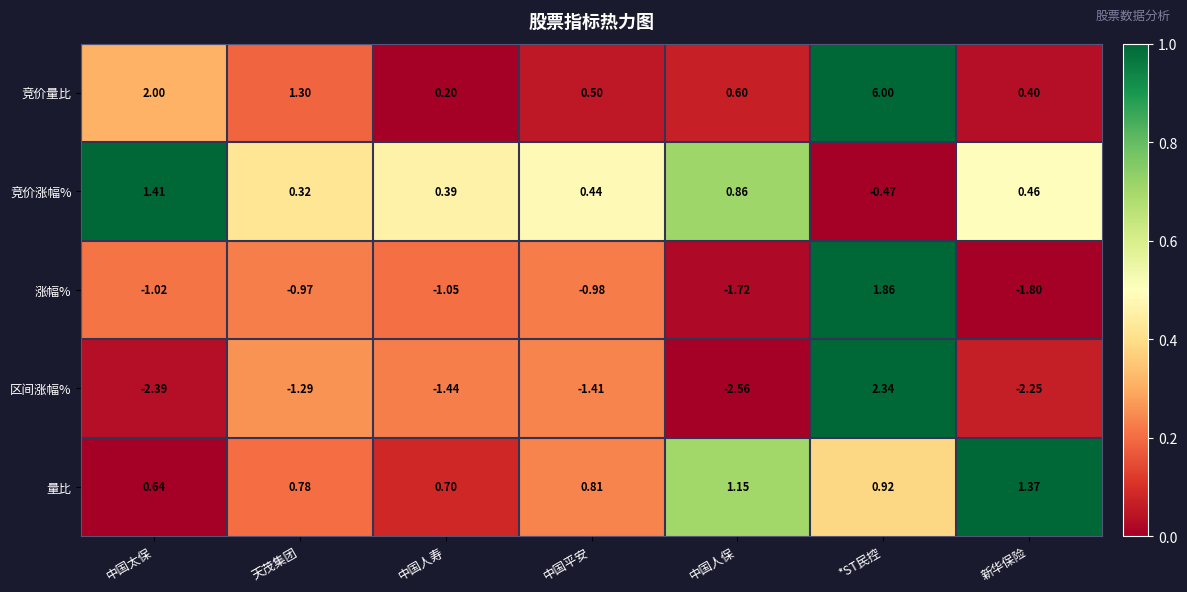

At which label is 竞价涨幅% closest to 0?

天茂集团